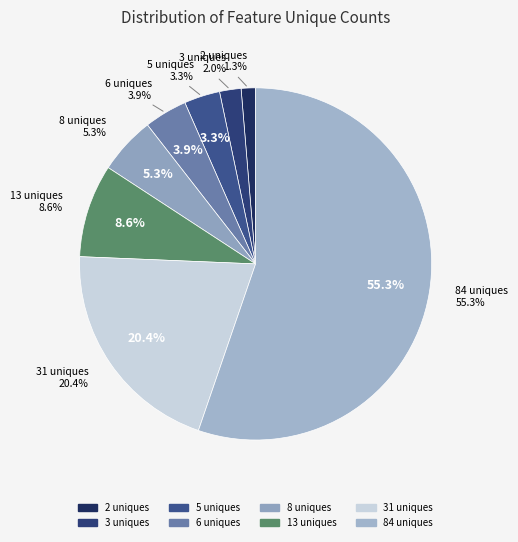

What is the largest slice in the pie chart?

84 uniques